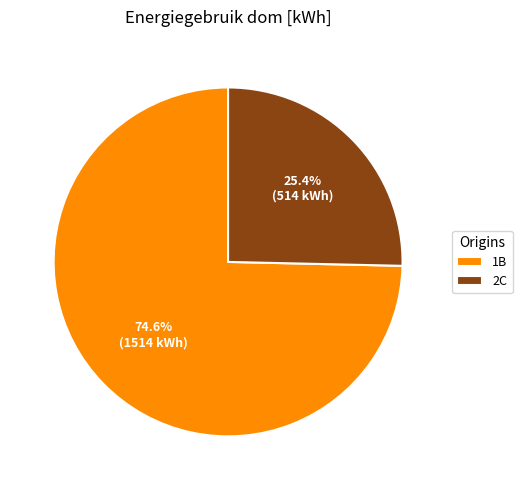

How many segments does this pie chart have?

2